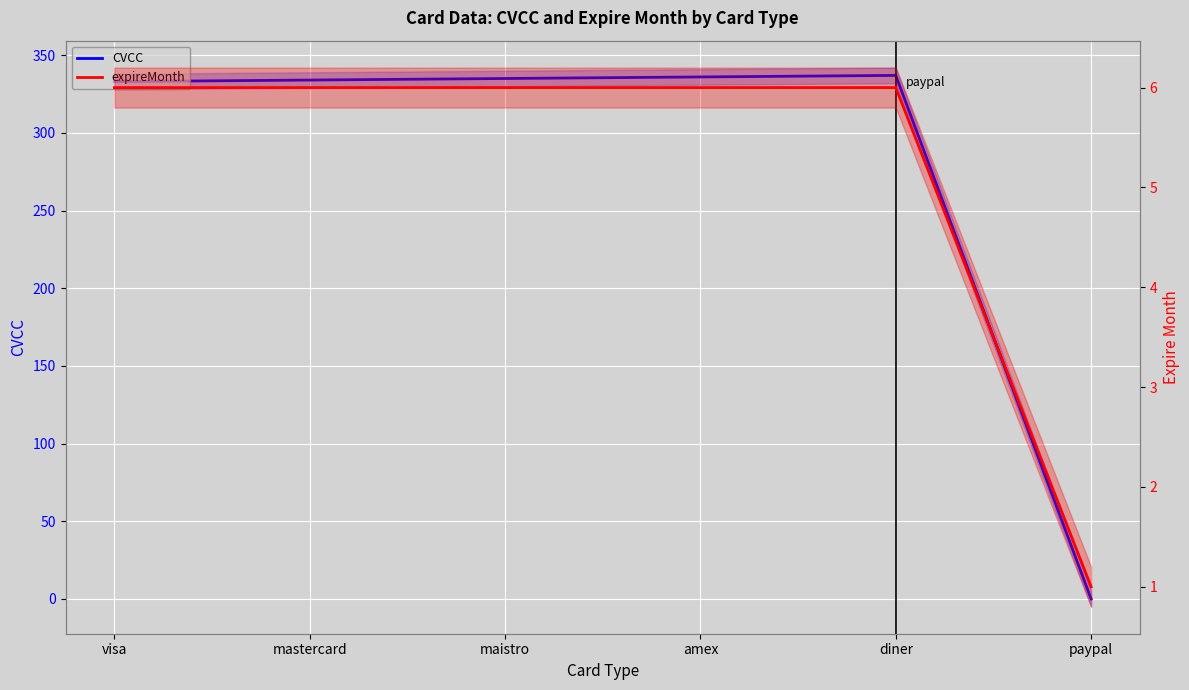

What is the label of the 3rd point from the left?

maistro